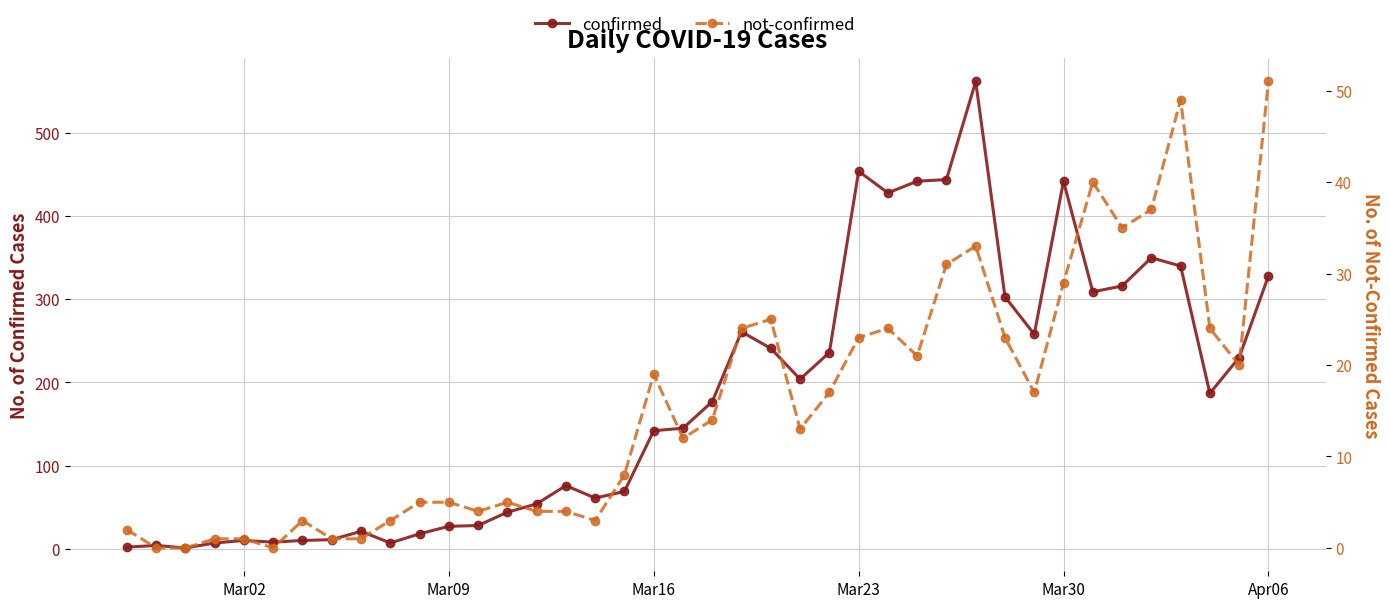

What is the difference between the second highest and minimum values in the not-confirmed series?

49